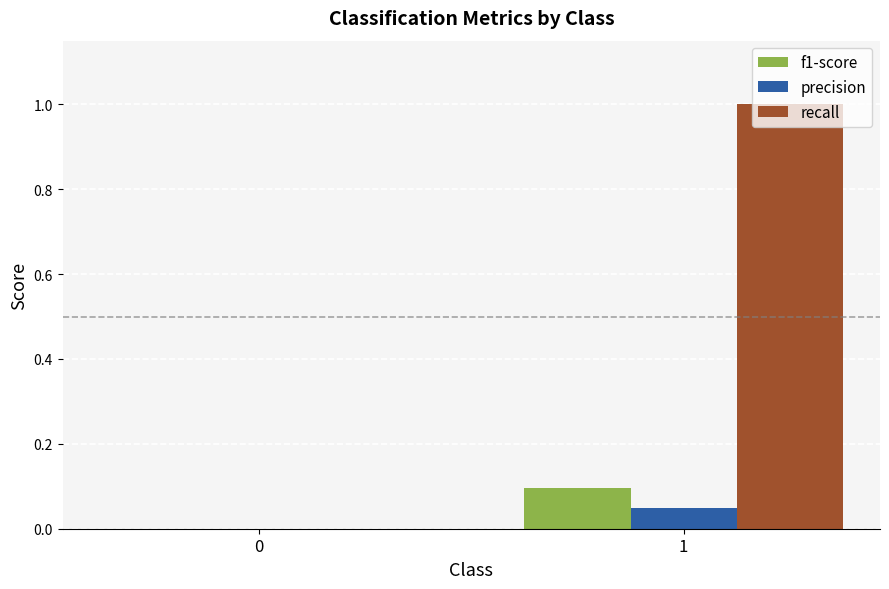

Between 0 and 1, which series saw the biggest shift?

recall